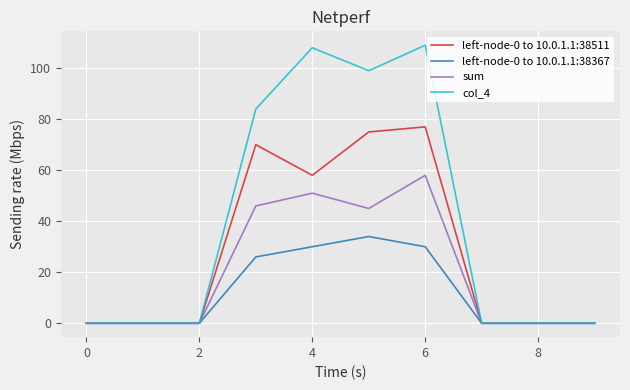

Which series has the largest total across all categories?

col_4